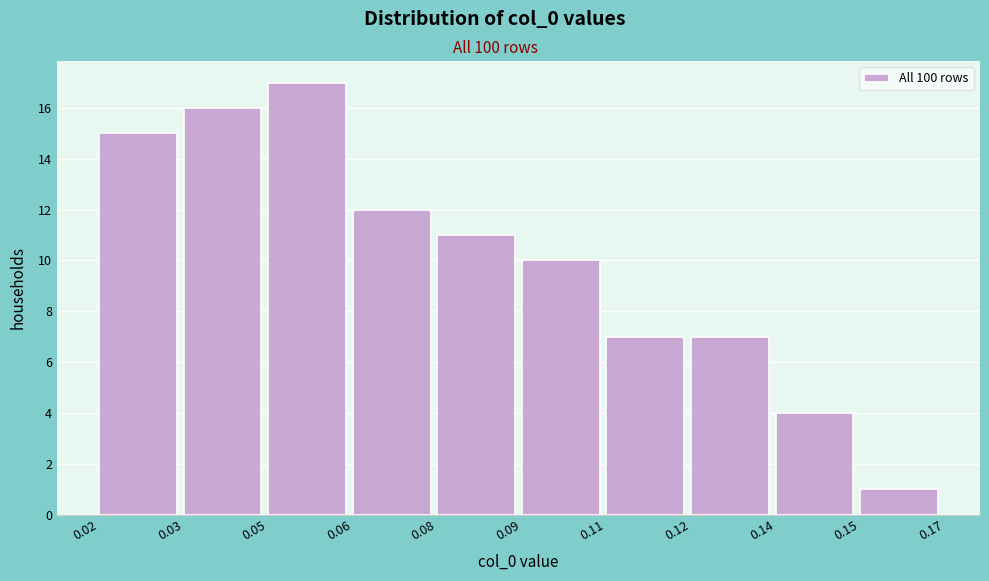

Reading left to right, extract all data points from this chart.

0.02=15	0.03=16	0.05=17	0.06=12	0.08=11	0.09=10	0.11=7	0.12=7	0.14=4	0.15=1